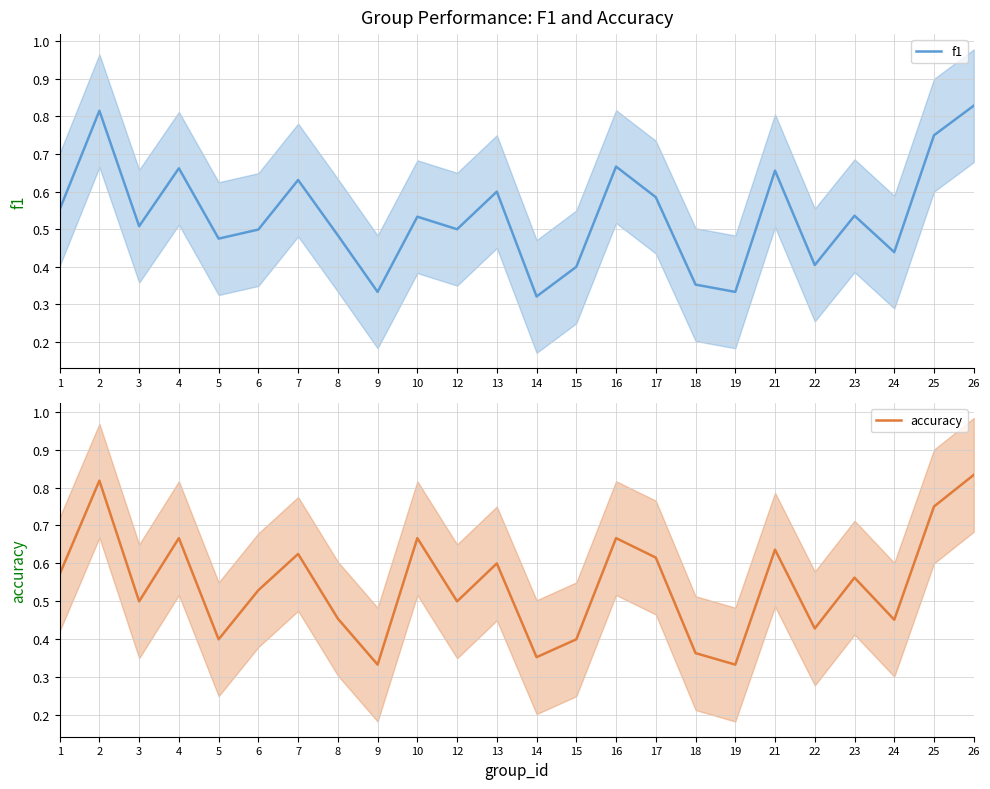

The value of f1 at 19 is 0.3. True or false?

True